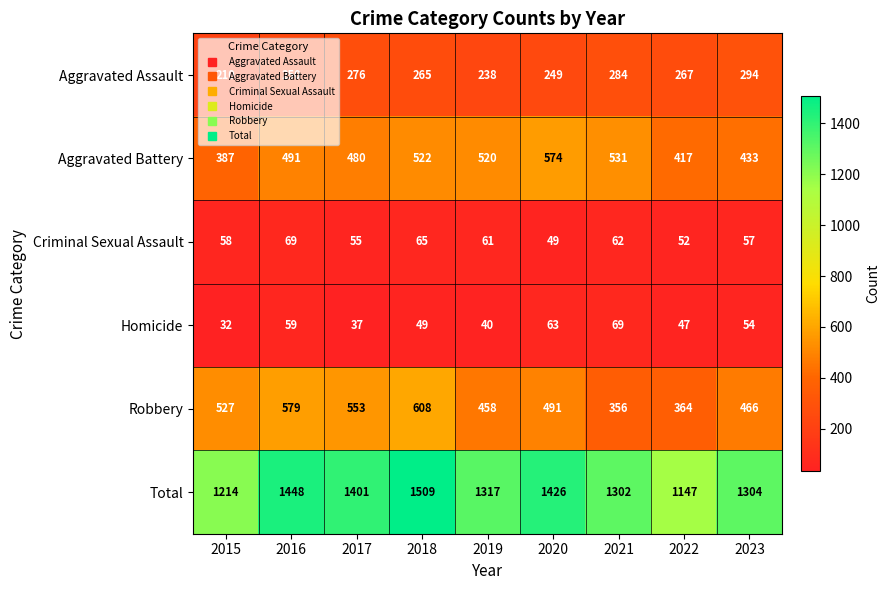

At which label does Total first exceed 1317?

2016